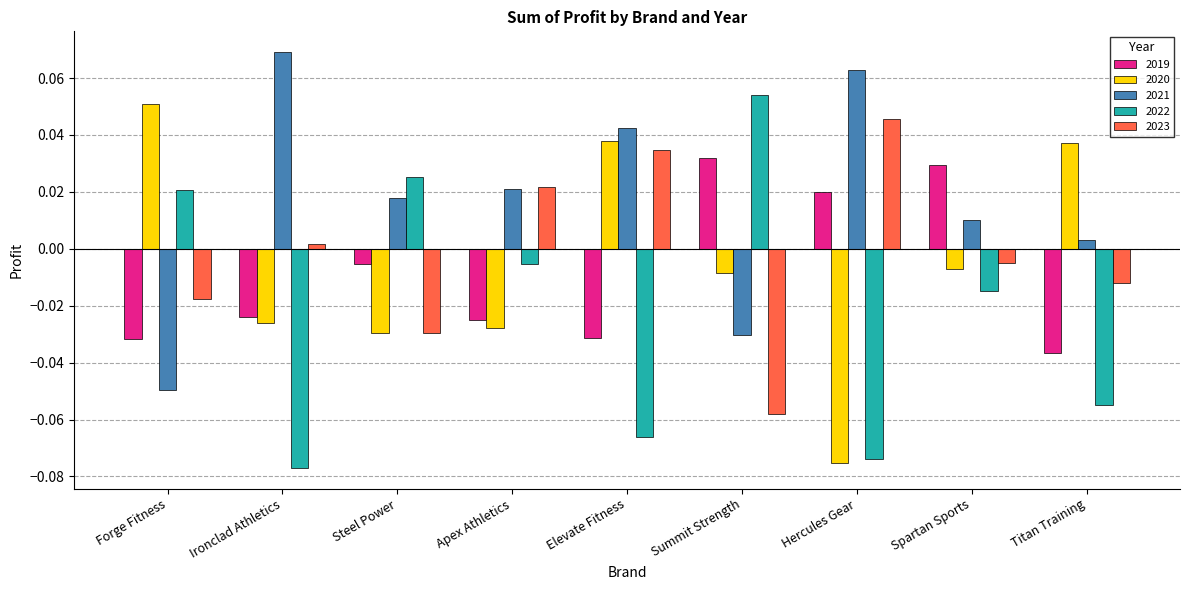

At how many categories does at least one series exceed 0?

9